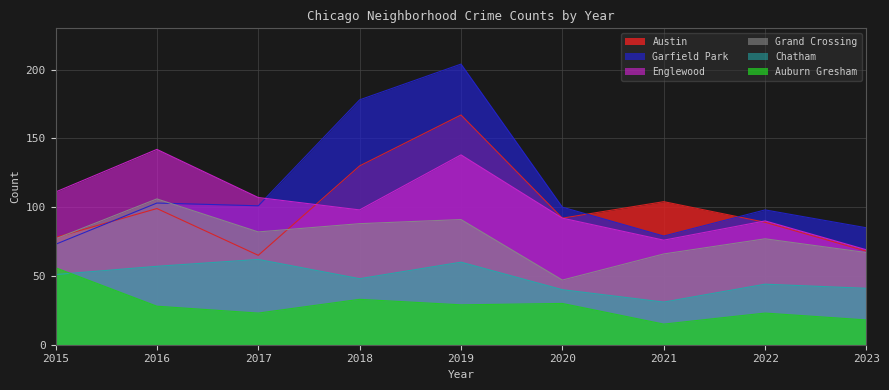

Between which two adjacent categories do Englewood and Garfield Park first intersect?

2017 and 2018